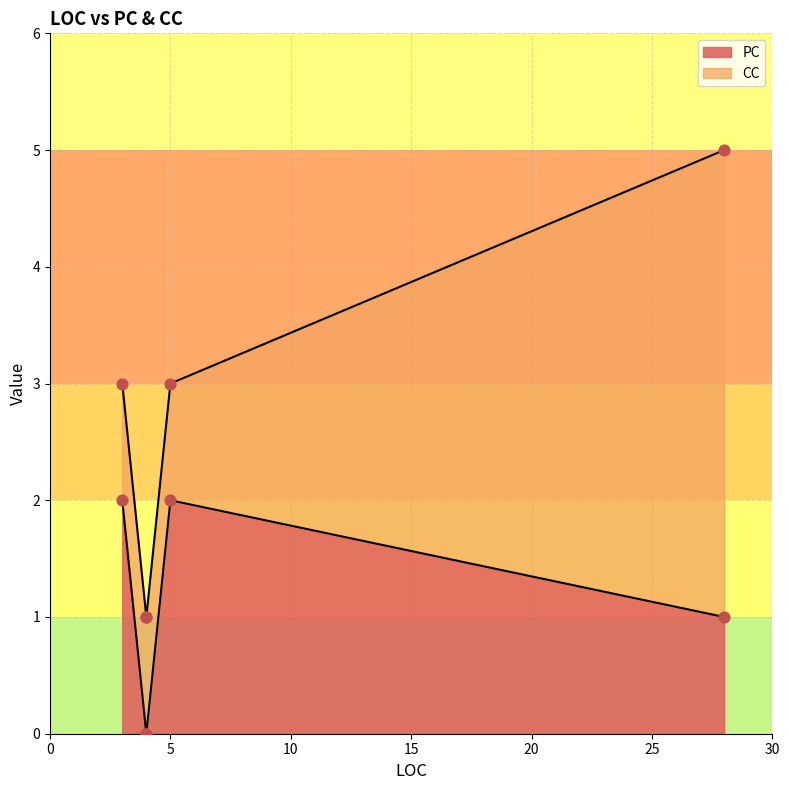

Which series contains the highest Y value?

CC